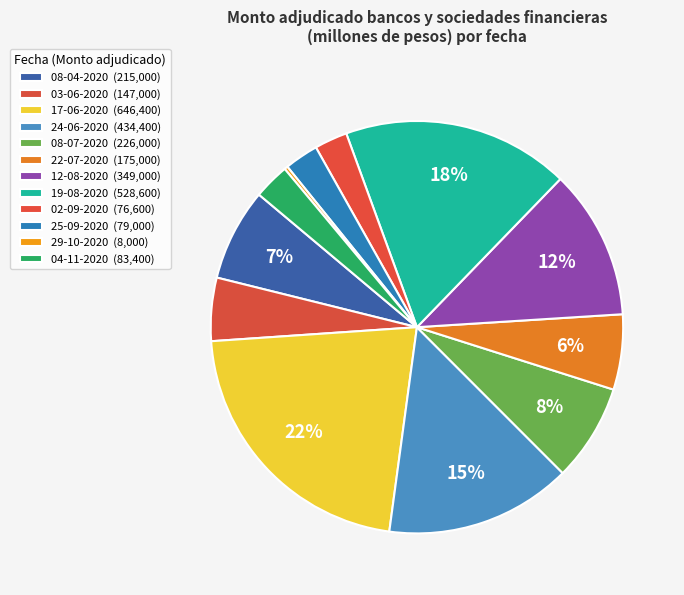

What is the change in value from 08-04-2020 to 12-08-2020?

+134000